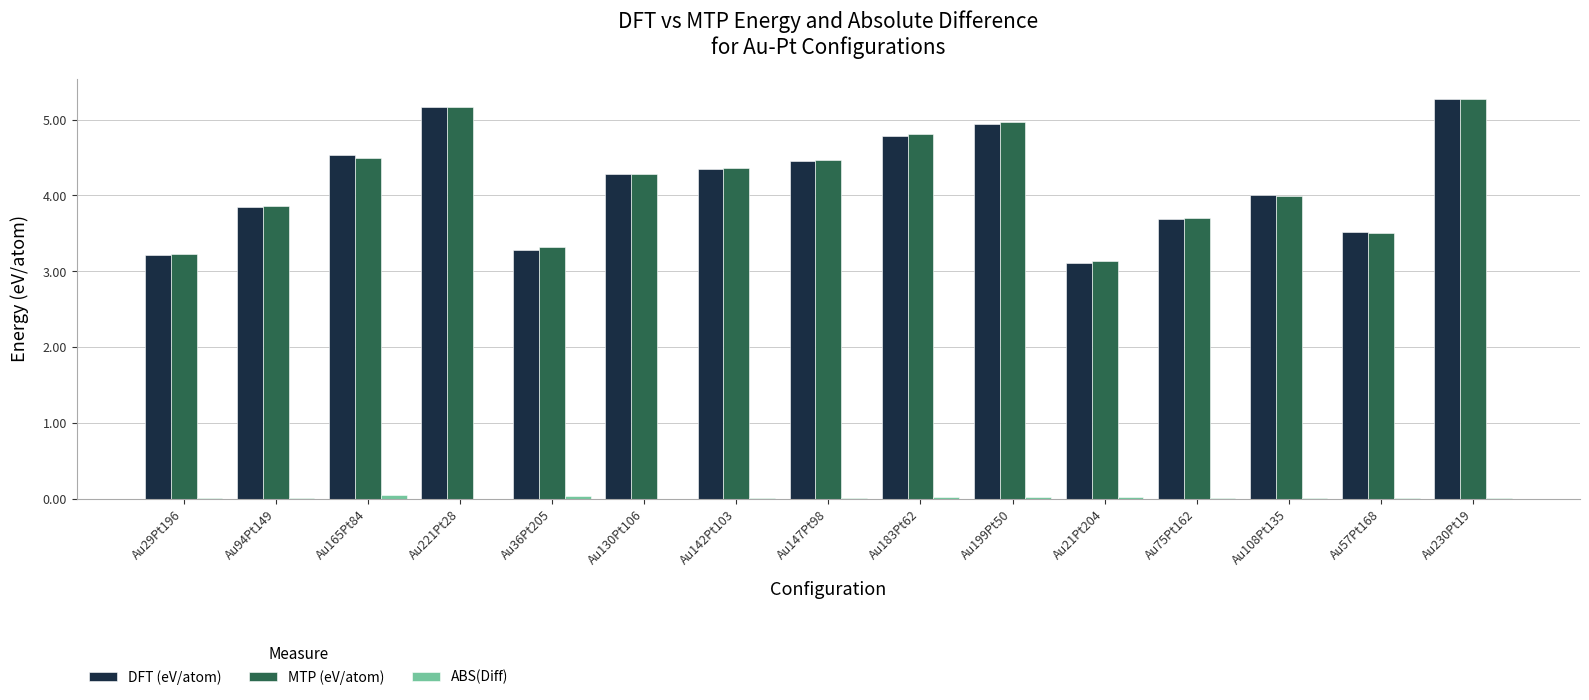

Between Au29Pt196 and Au108Pt135, which series saw the biggest shift?

DFT (eV/atom)